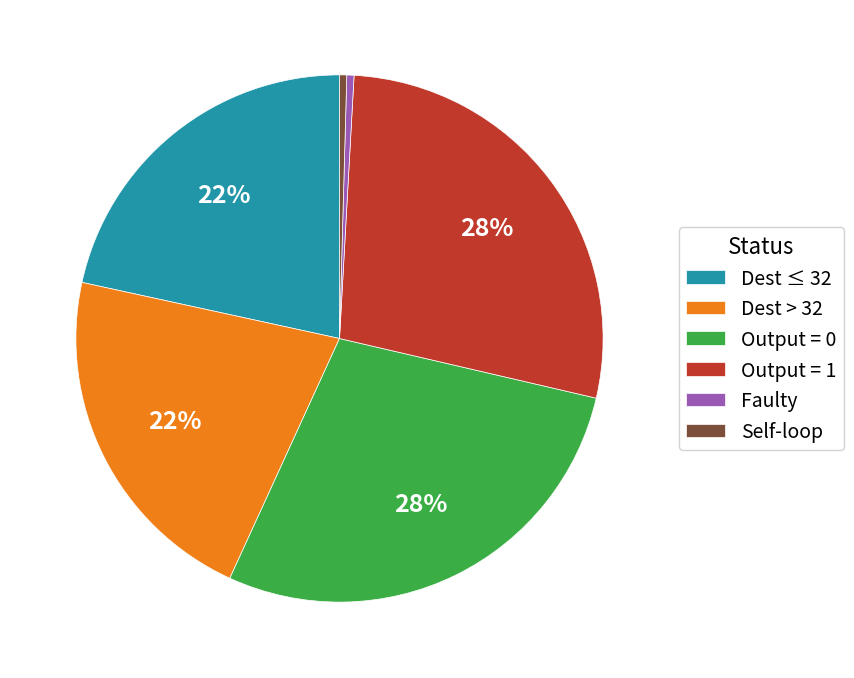

Do Dest > 32 and Output = 1 together represent more than half of the pie?

No